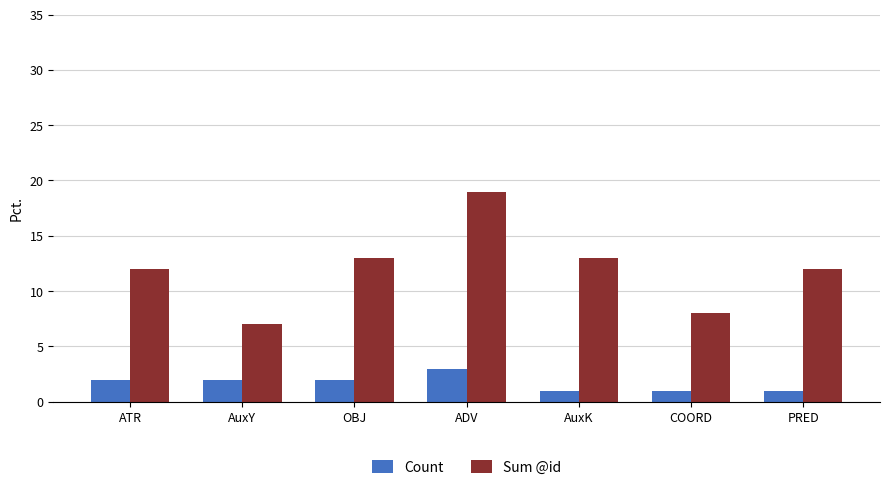

Is it true that Sum @id equals 13 at AuxK?

True